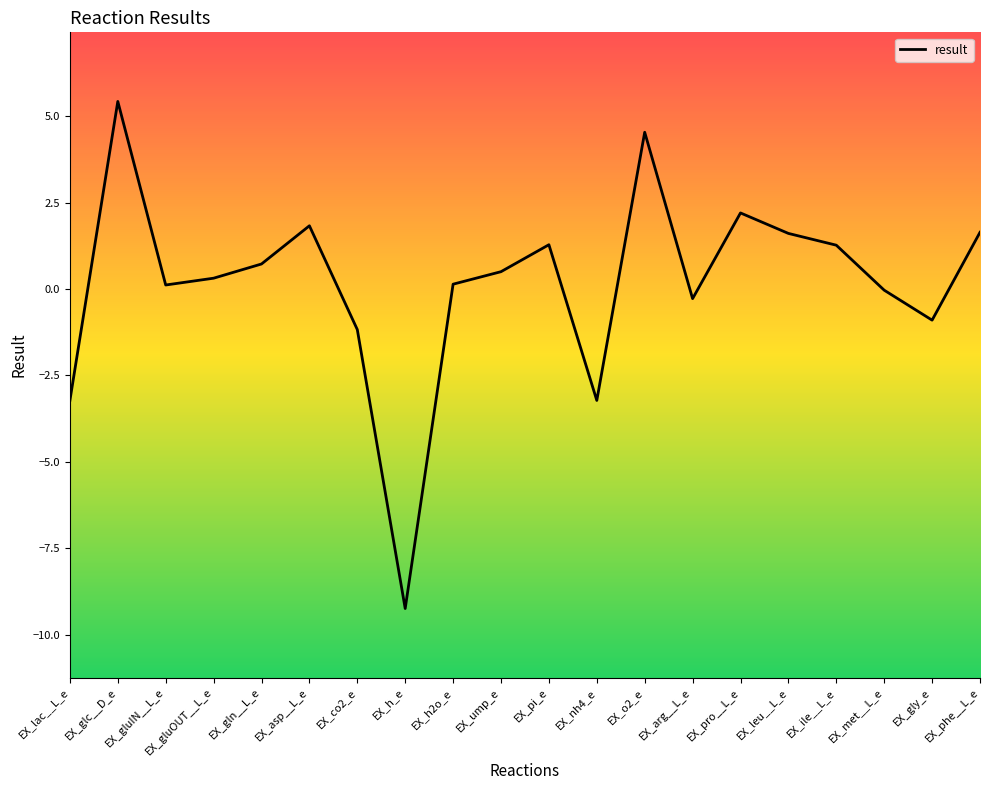

What is the sum of the values at EX_gln__L_e and EX_asp__L_e?

2.6